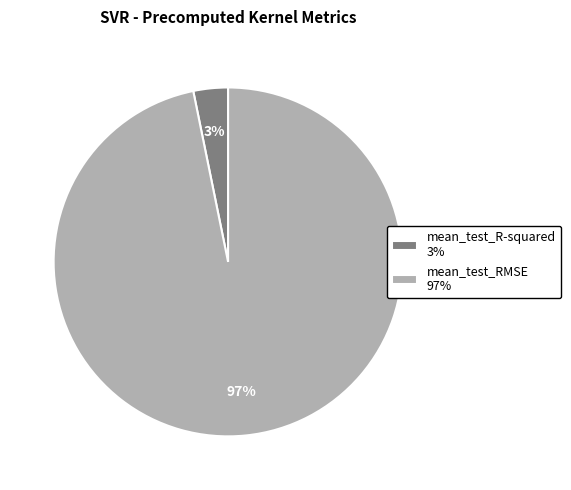

To the nearest percent, what is the combined percentage of mean_test_RMSE and mean_test_R-squared?

100%